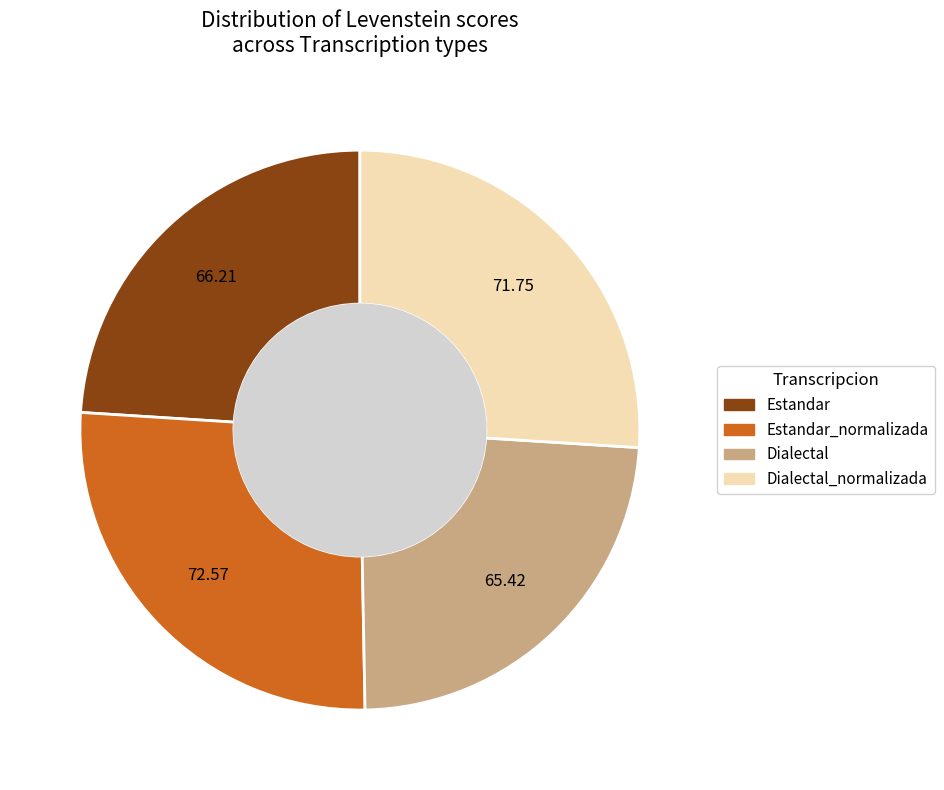

Is there a majority slice in this chart?

No